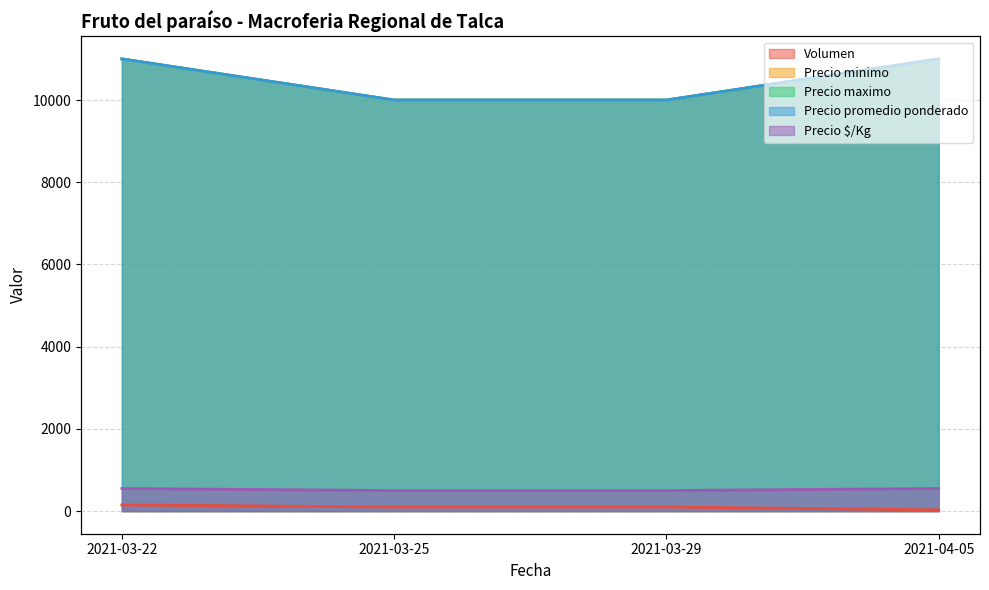

Which category has the lowest value in the Precio promedio ponderado series?

2021-03-25